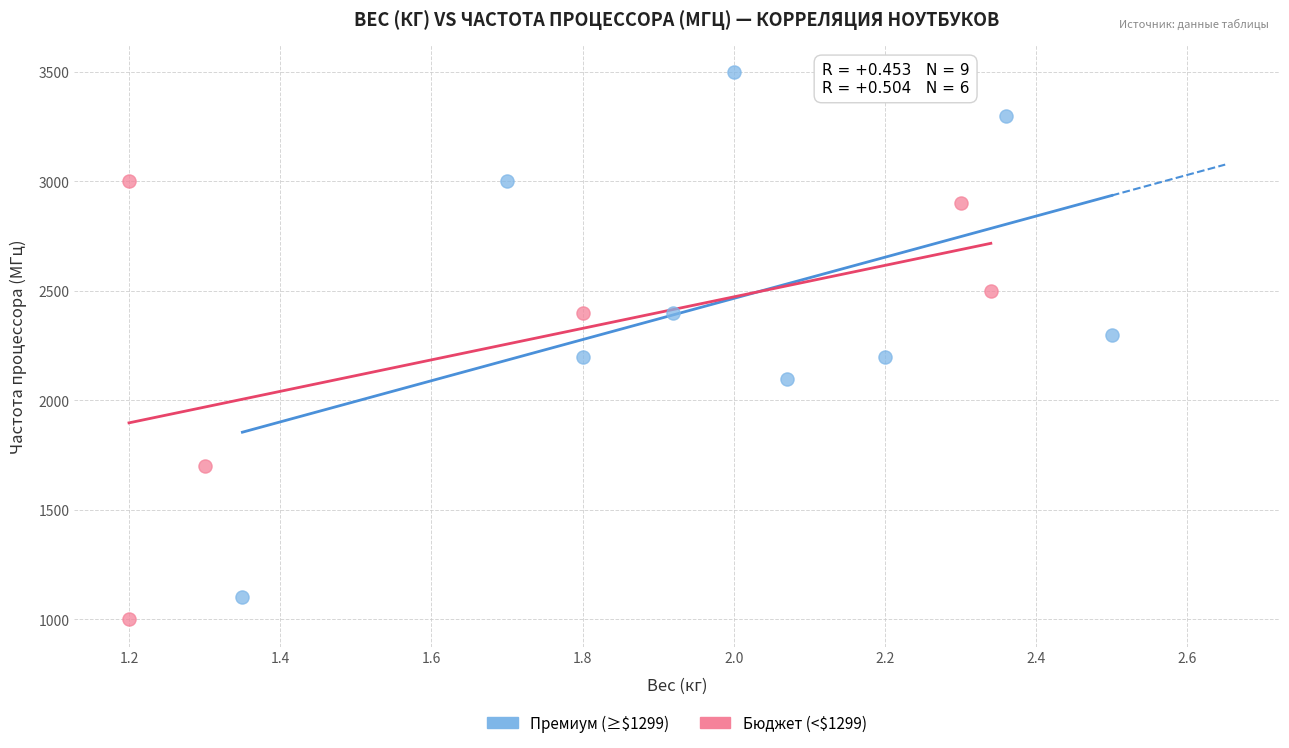

Which series contains the lowest Y value?

Бюджет (<$1299)